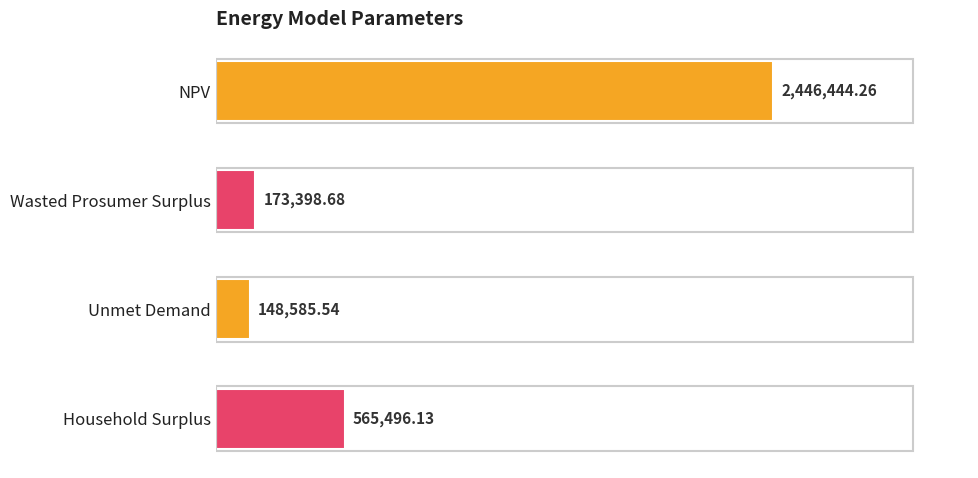

Which category has the lowest value across all series?

Unmet Demand